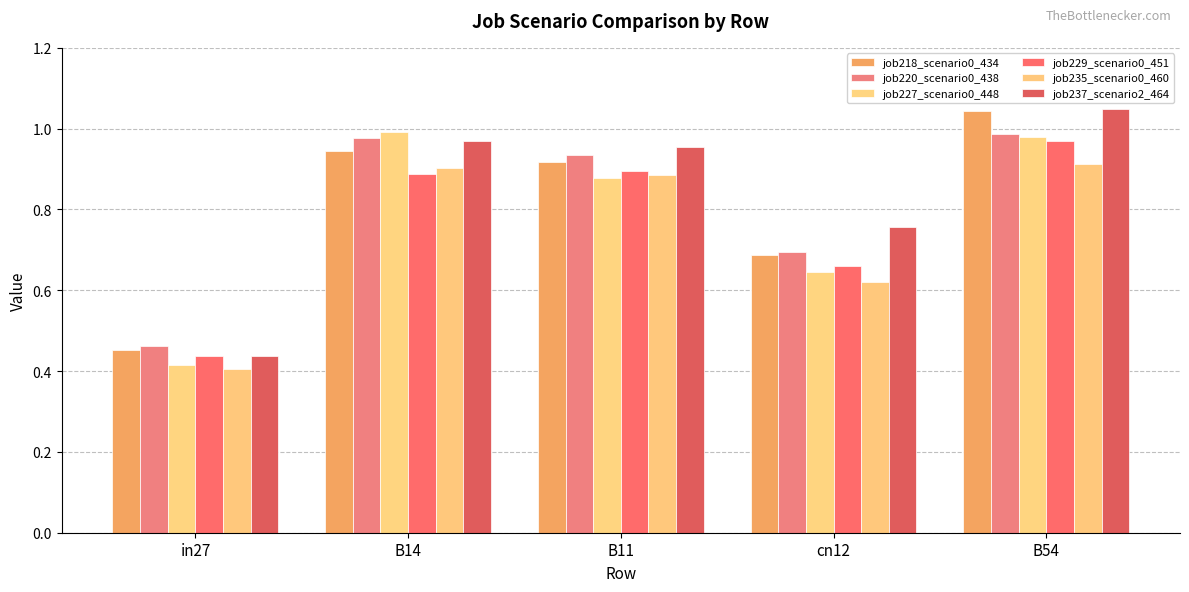

Does the chart contain stacked bars?

No